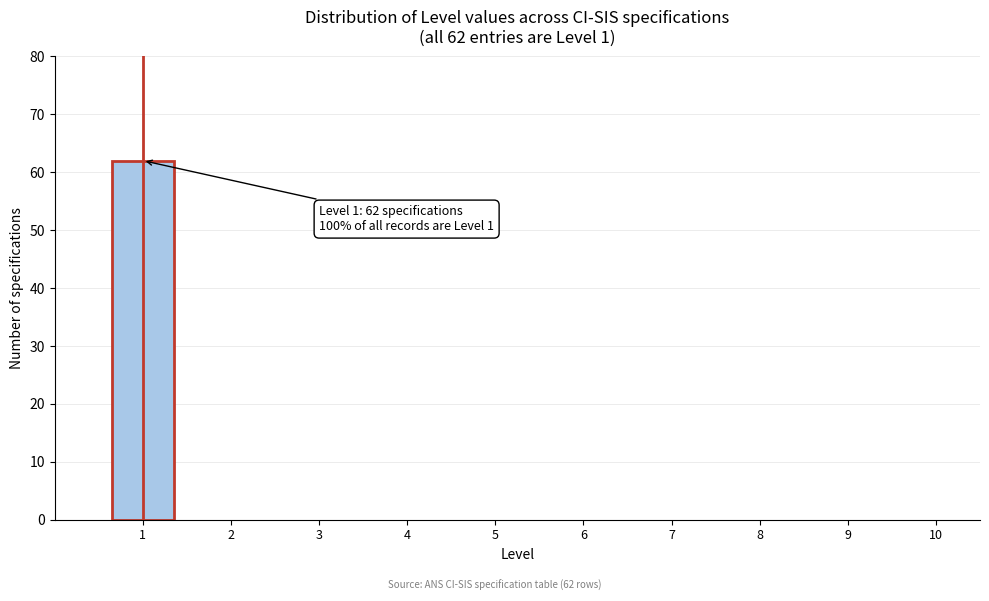

Reading left to right, extract all data points from this chart.

1=62	2=0	3=0	4=0	5=0	6=0	7=0	8=0	9=0	10=0